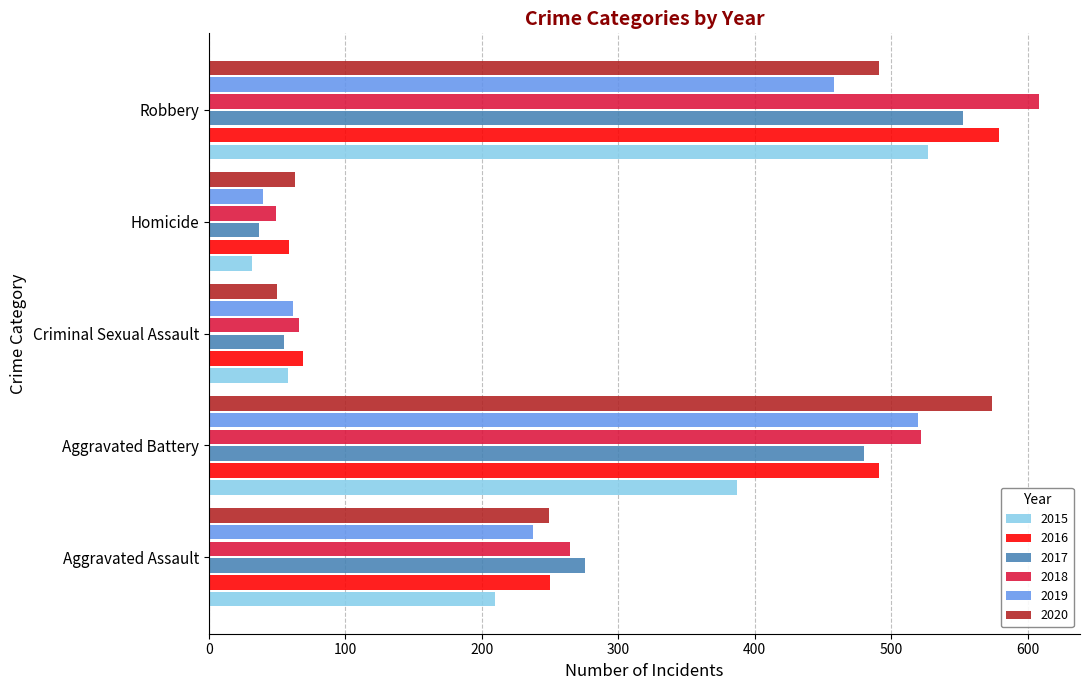

Rank the categories by 2020 value from lowest to highest.

Criminal Sexual Assault, Homicide, Aggravated Assault, Robbery, Aggravated Battery